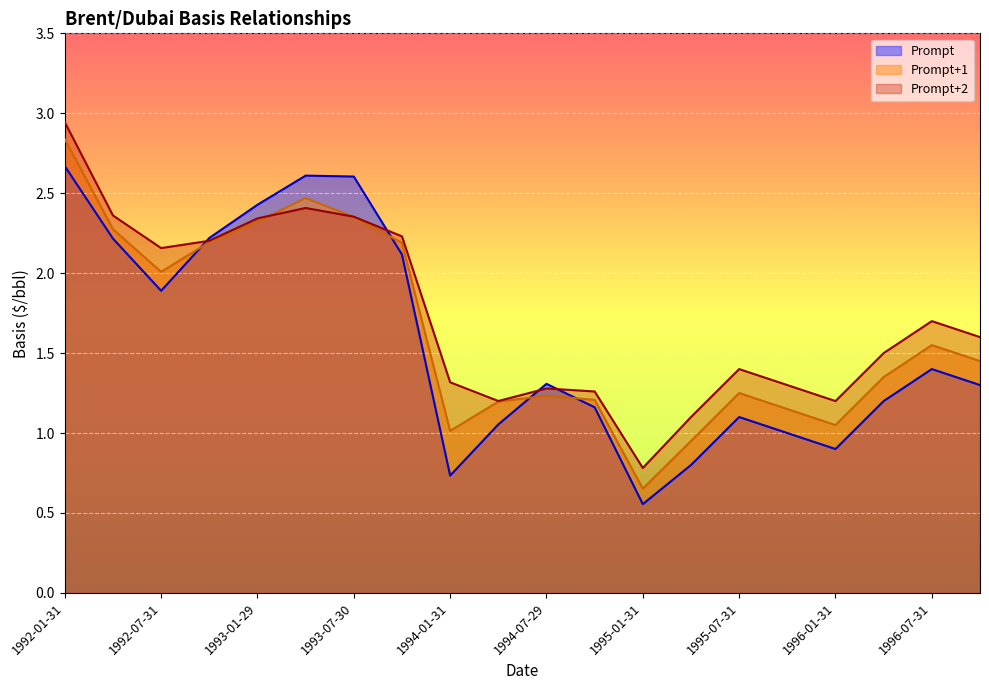

At which label is Prompt+2 closest to 1?

1995-04-28